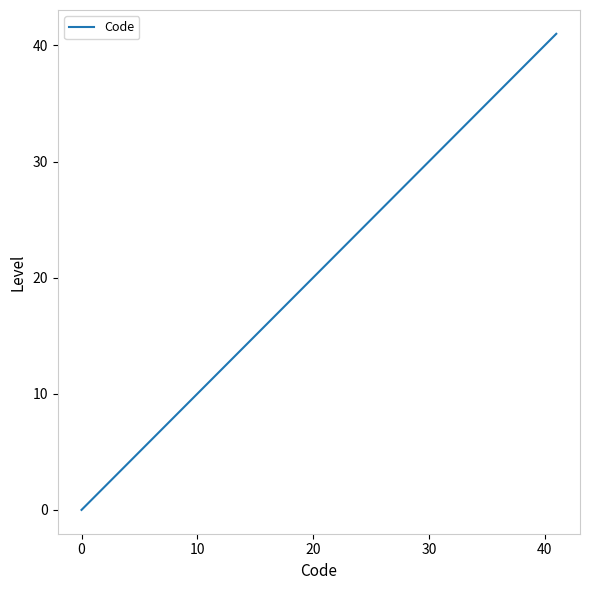

What is the difference between the maximum and minimum values?

41